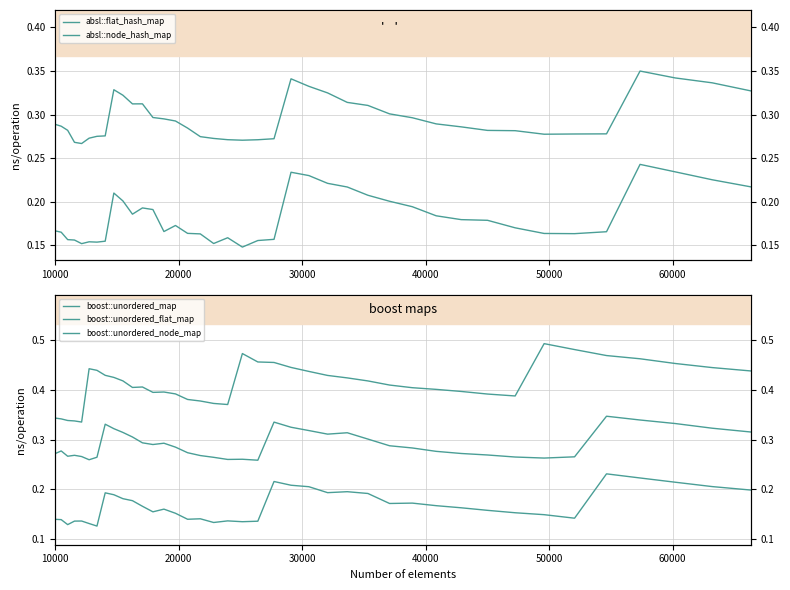

What is the greatest value displayed?

0.5